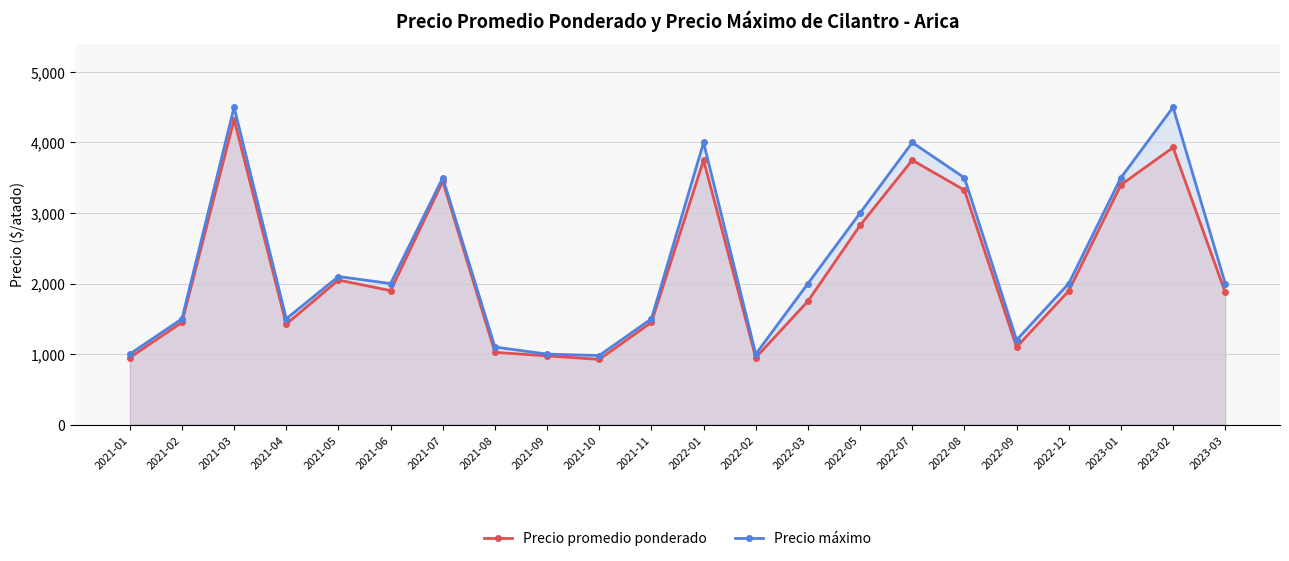

What is the maximum value for Precio máximo?

4500